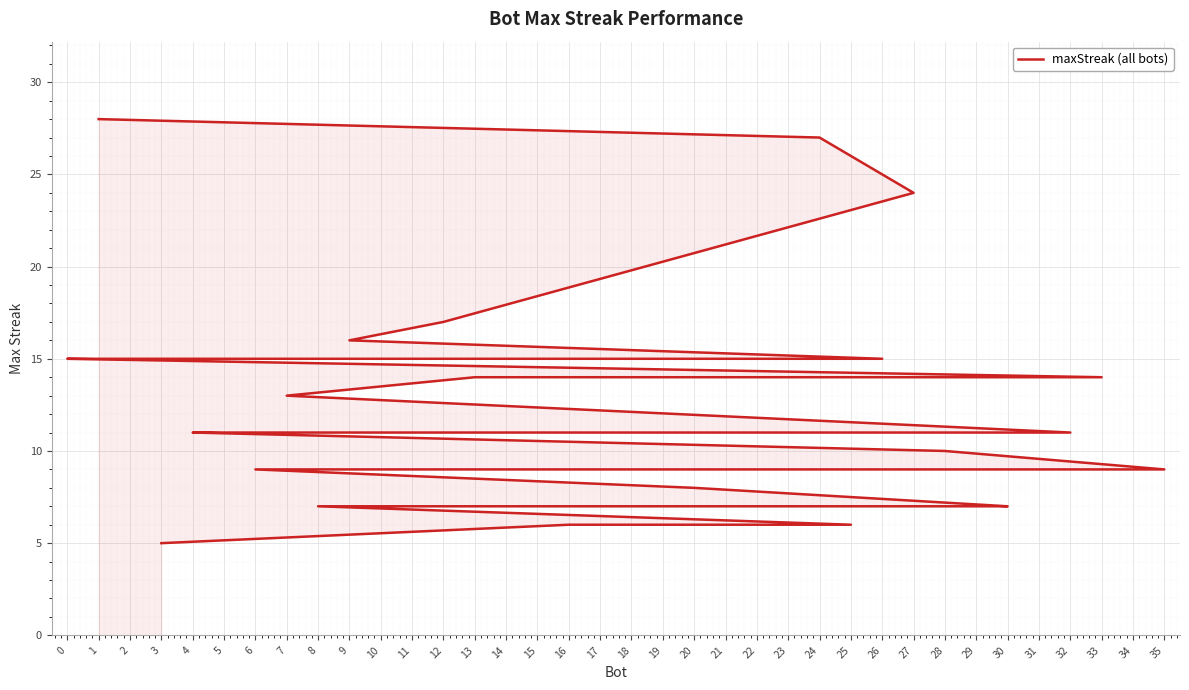

What is the sum of the values at 33 and 21?

25